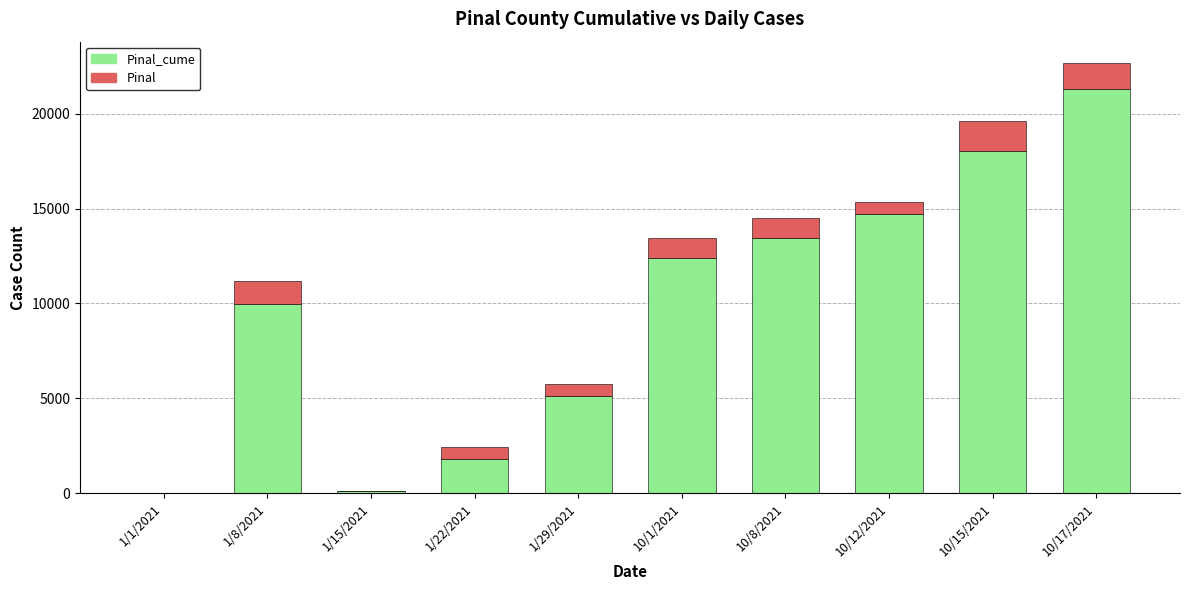

Are the bars grouped side by side (vs. stacked)?

No